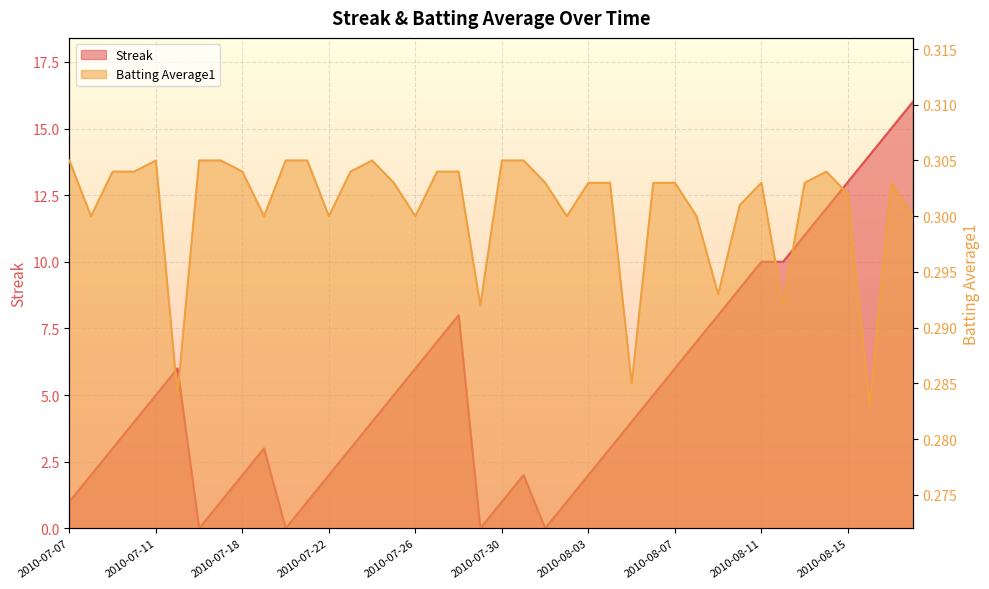

Which series has the largest total across all categories?

Streak